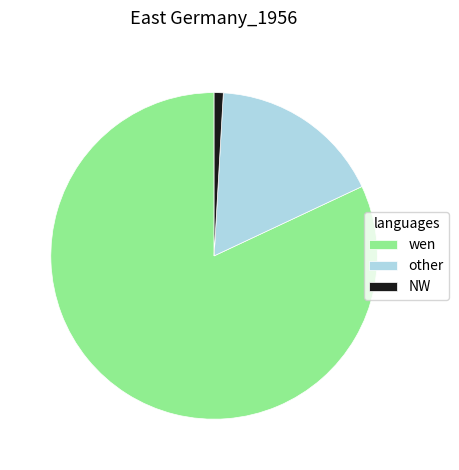

Is it true that other is 17% of the pie?

True